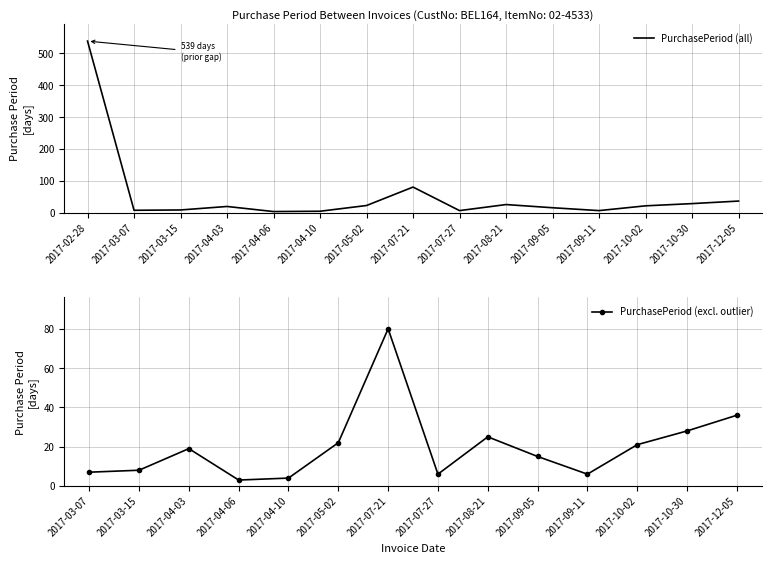

How many points are lower than both their immediate neighbors (excluding endpoints)?

4